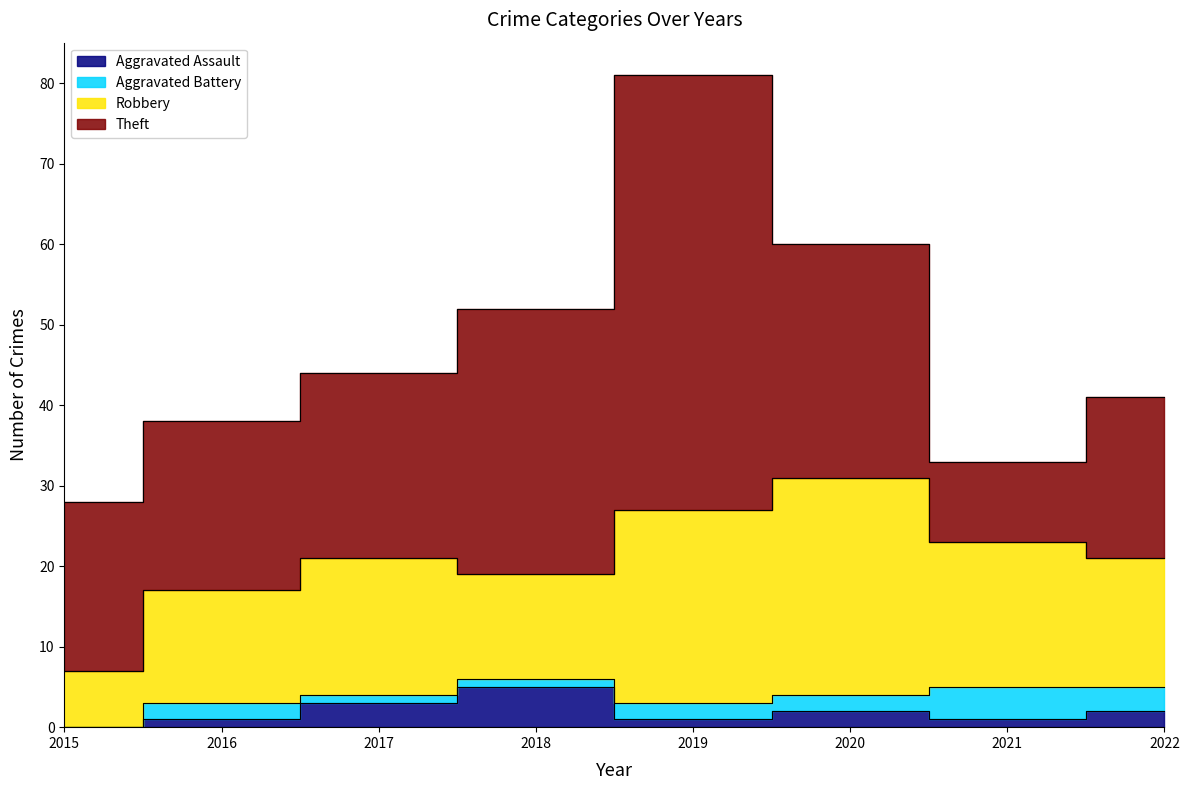

What is the minimum value for Robbery?

7